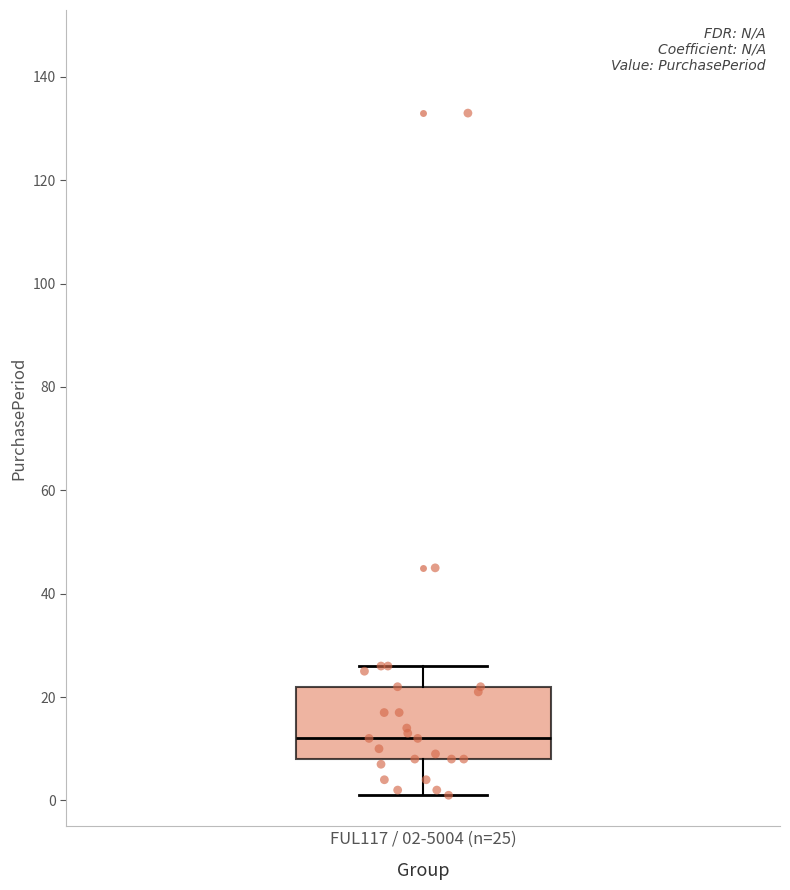

Where does the median line of the box for FUL117 / 02-5004 (n=25) sit on the y-axis? The values are not printed on the chart, so give them approximately, as read against the axis.

12